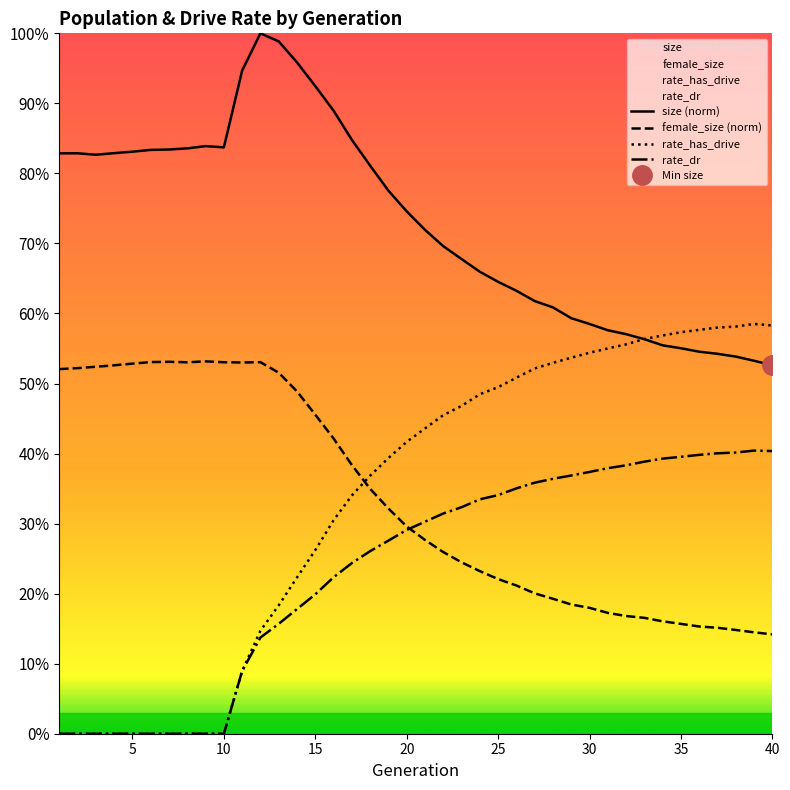

What is the spread (max minus min) of values at 35?

0.4